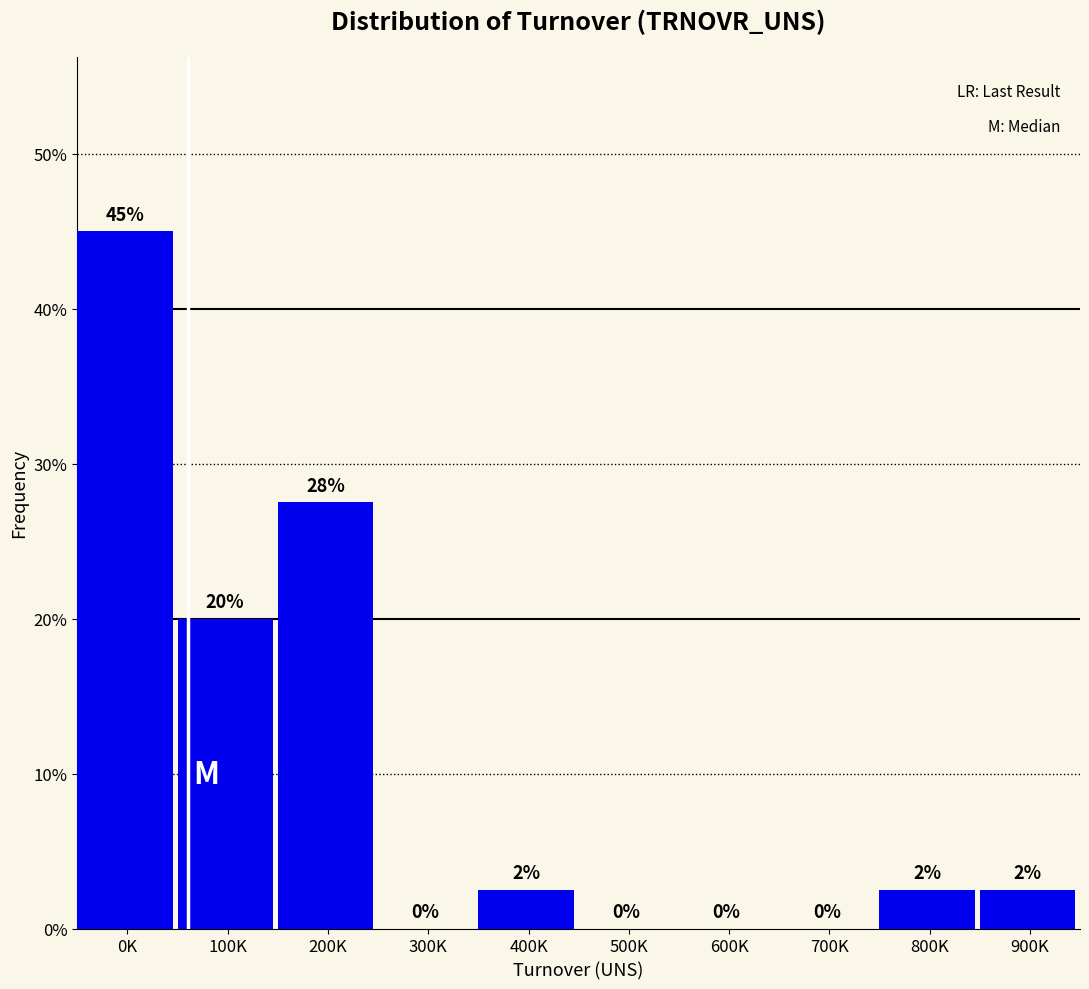

What is the maximum value shown in the chart?

45.0